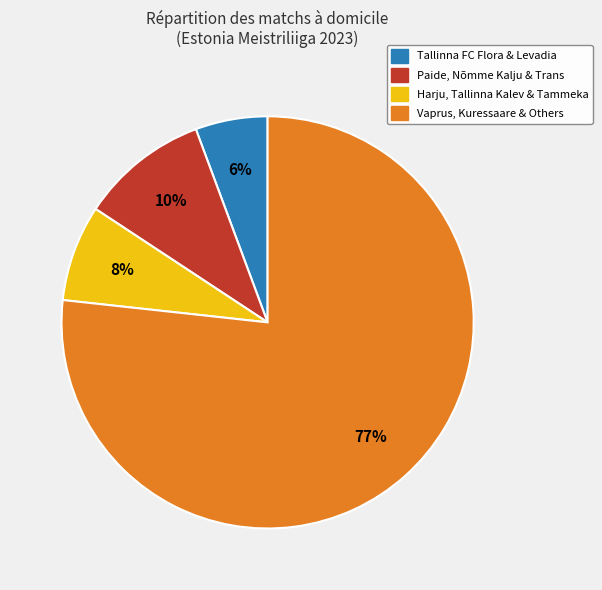

Does any single category account for the majority?

Yes